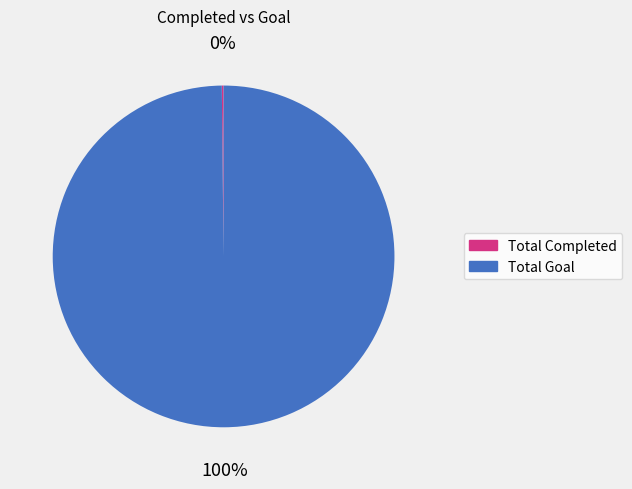

The Total Goal slice represents 100% of the pie. True or false?

True